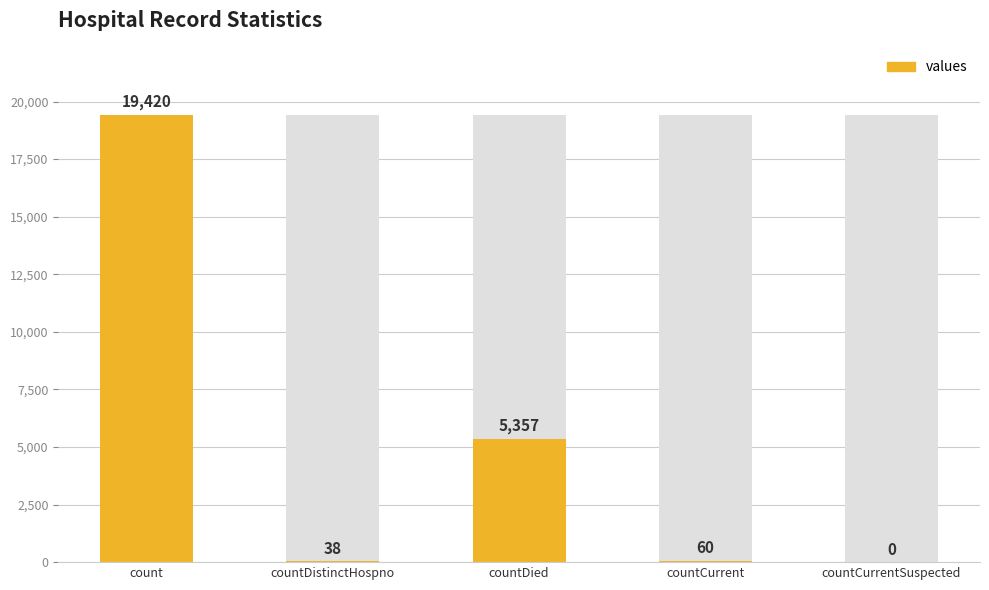

What is the difference between the maximum and second lowest values?

19382